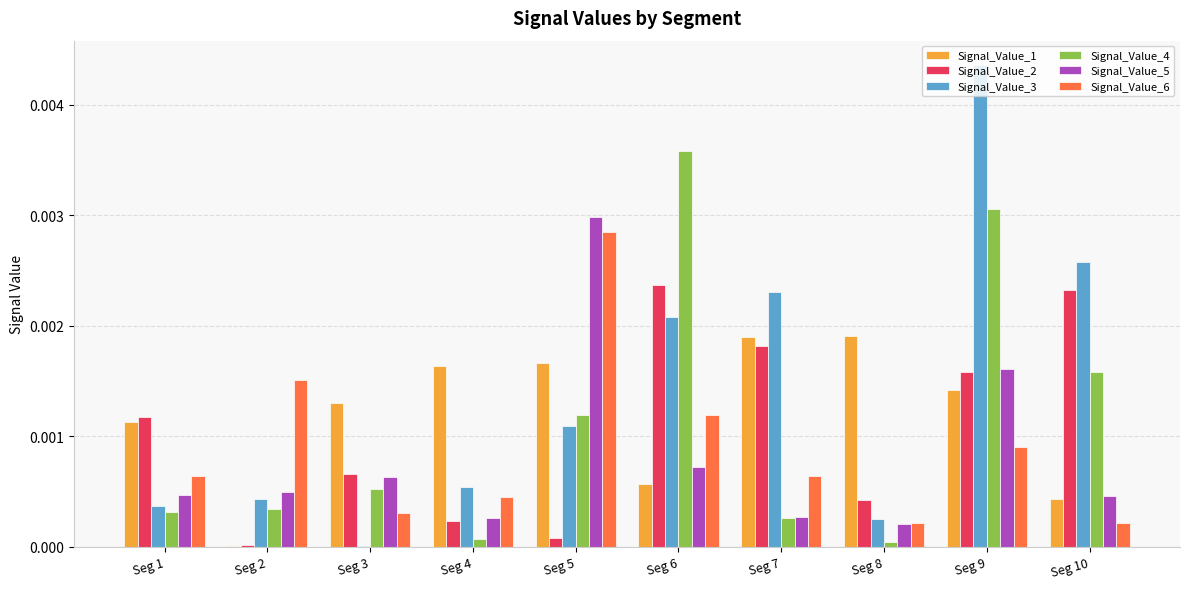

Are the bars horizontal?

No